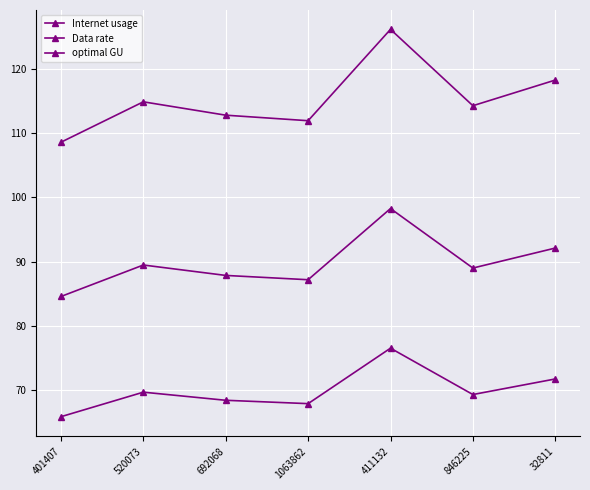

How many data points in optimal GU are less than 89?

3